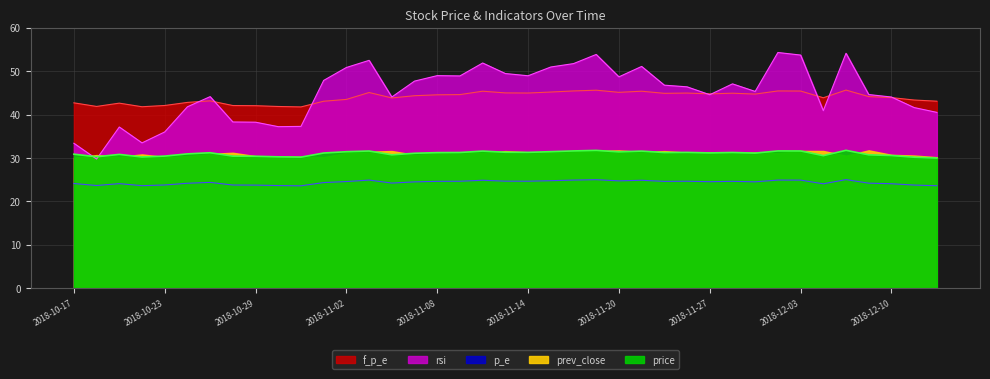

The value of price at 2018-11-07 is 52.0. True or false?

False